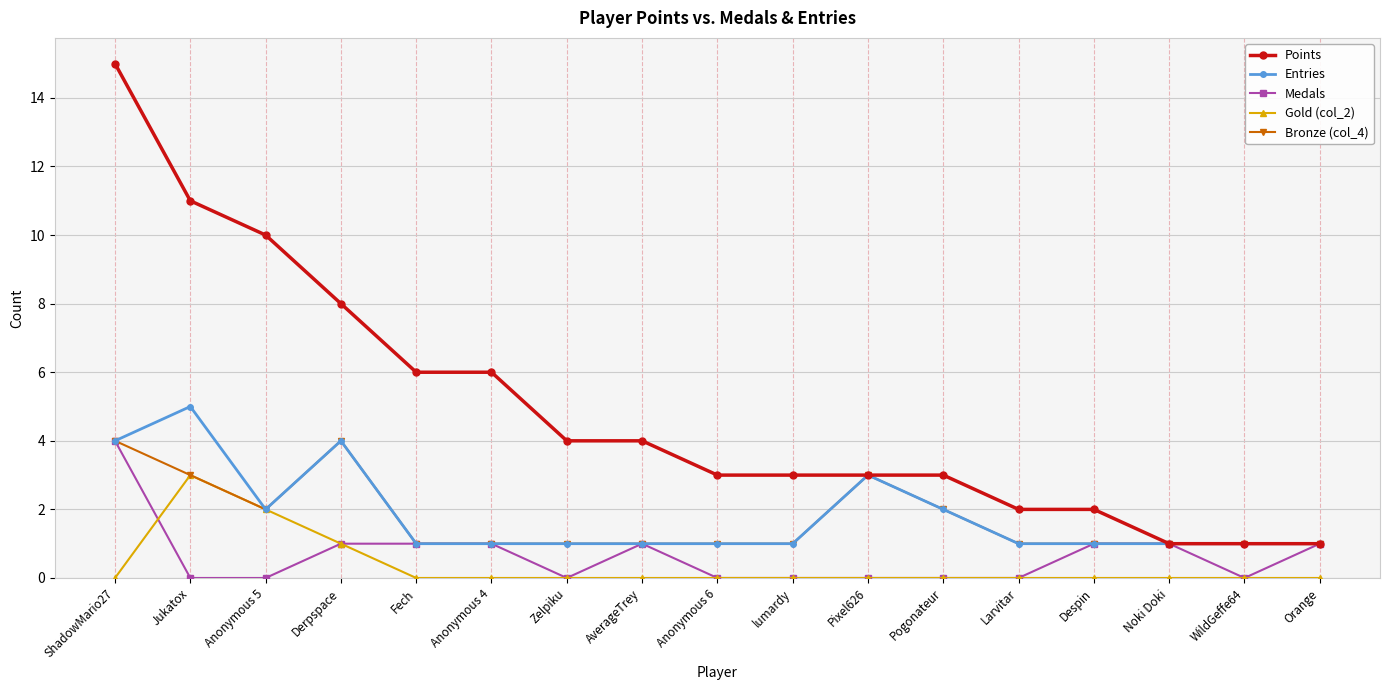

At which category is the sum across all series the highest?

ShadowMario27